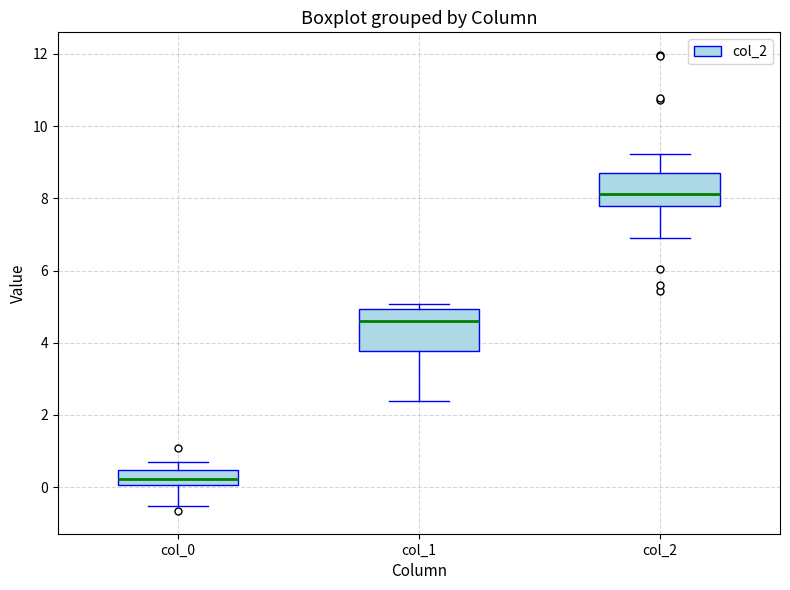

Reading left to right, transcribe this box plot: for each box, give where its median line is, the range the box spans, and where its two whiskers end, as read against the y-axis. The values are not printed on the chart, so give them approximately, as read against the axis.

col_0: median 0.2, box 0.0 to 0.4, whiskers -0.6 to 0.8
col_1: median 4.6, box 3.8 to 5.0, whiskers 2.4 to 5.0 (just above the box's upper edge)
col_2: median 8.2, box 7.8 to 8.8, whiskers 7.0 to 9.2